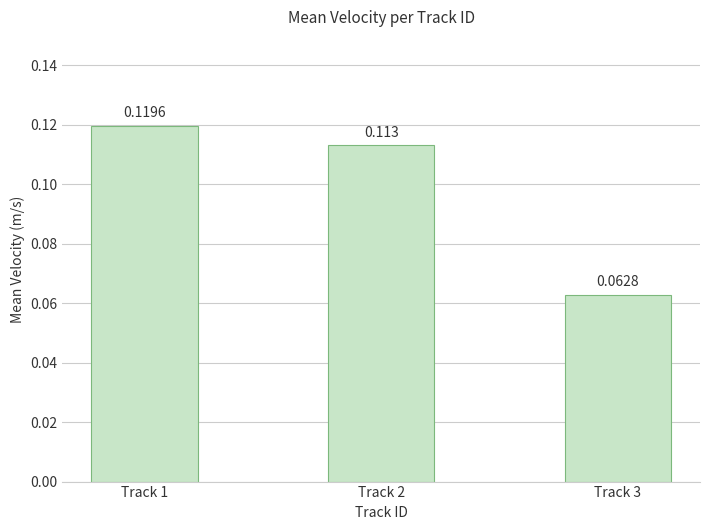

Which has a higher value, Track 2 or Track 3?

Track 2